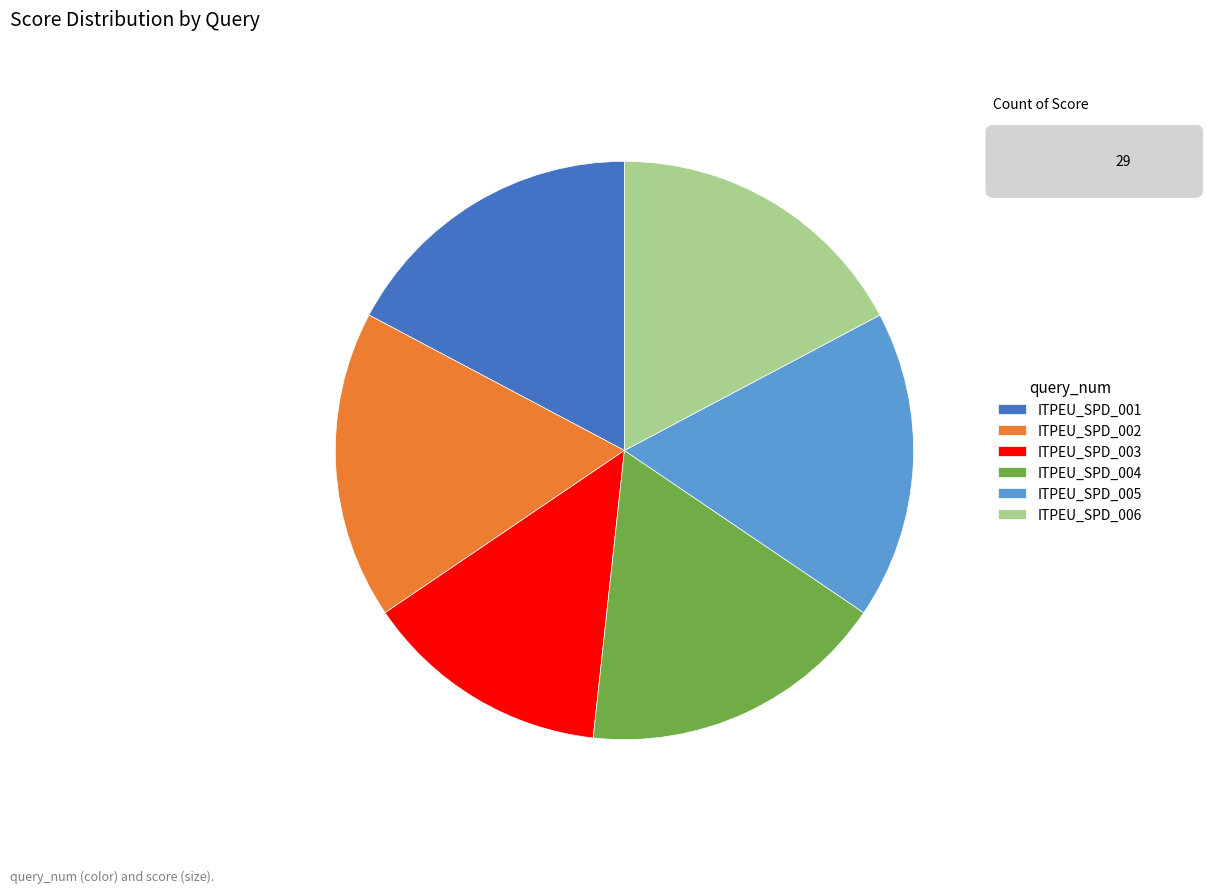

Which has a higher value, ITPEU_SPD_003 or ITPEU_SPD_002?

ITPEU_SPD_002